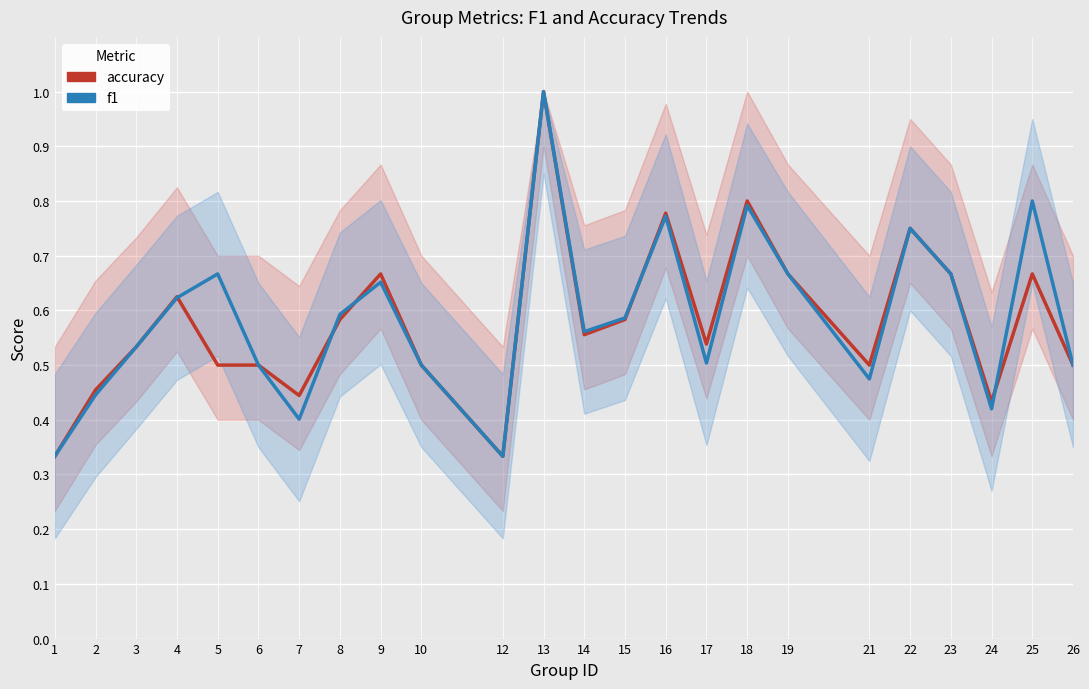

In accuracy, how many points are lower than both neighbors (excluding endpoints)?

6